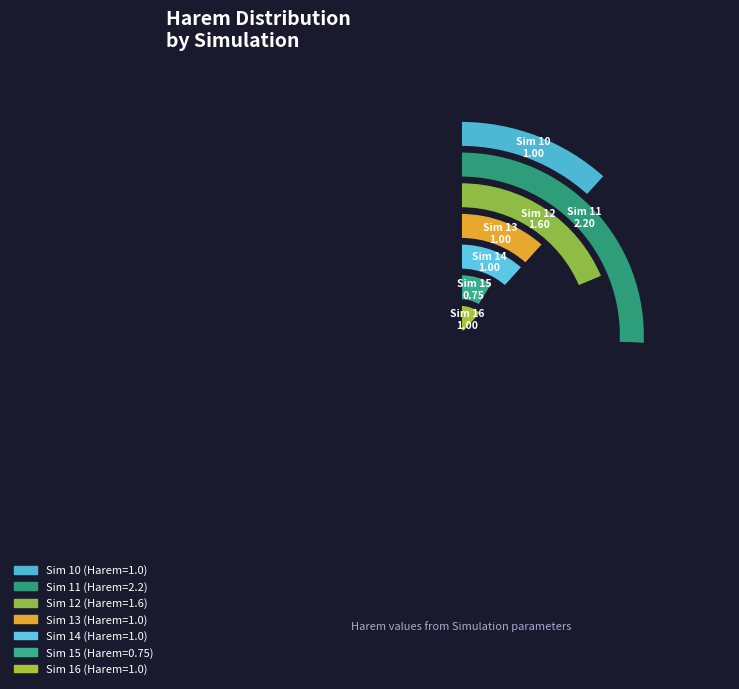

Is 14 the majority of the pie?

No